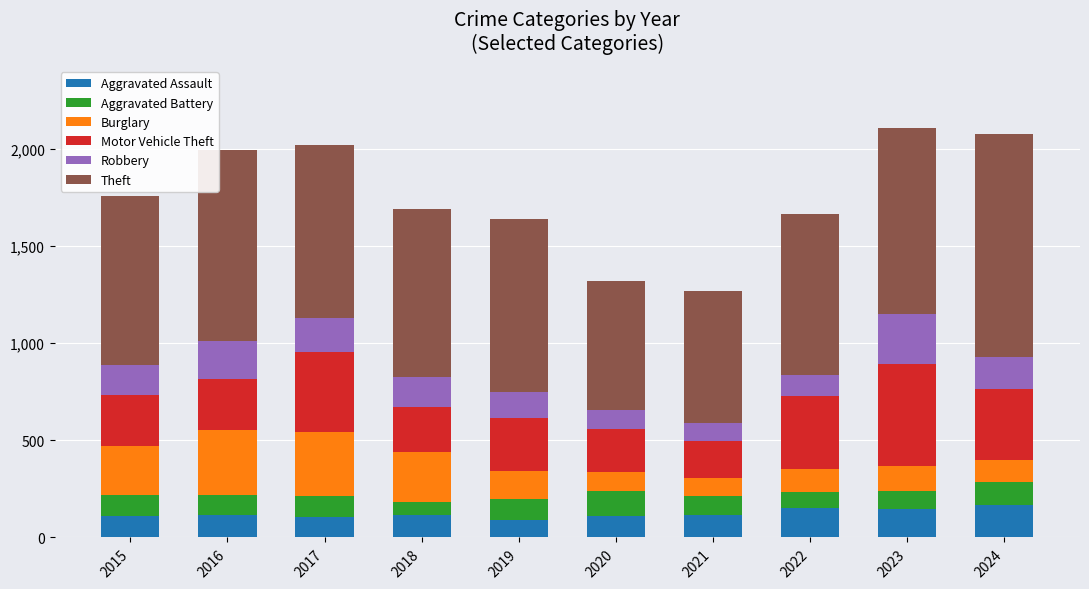

What is the highest value of the Aggravated Assault series?

167